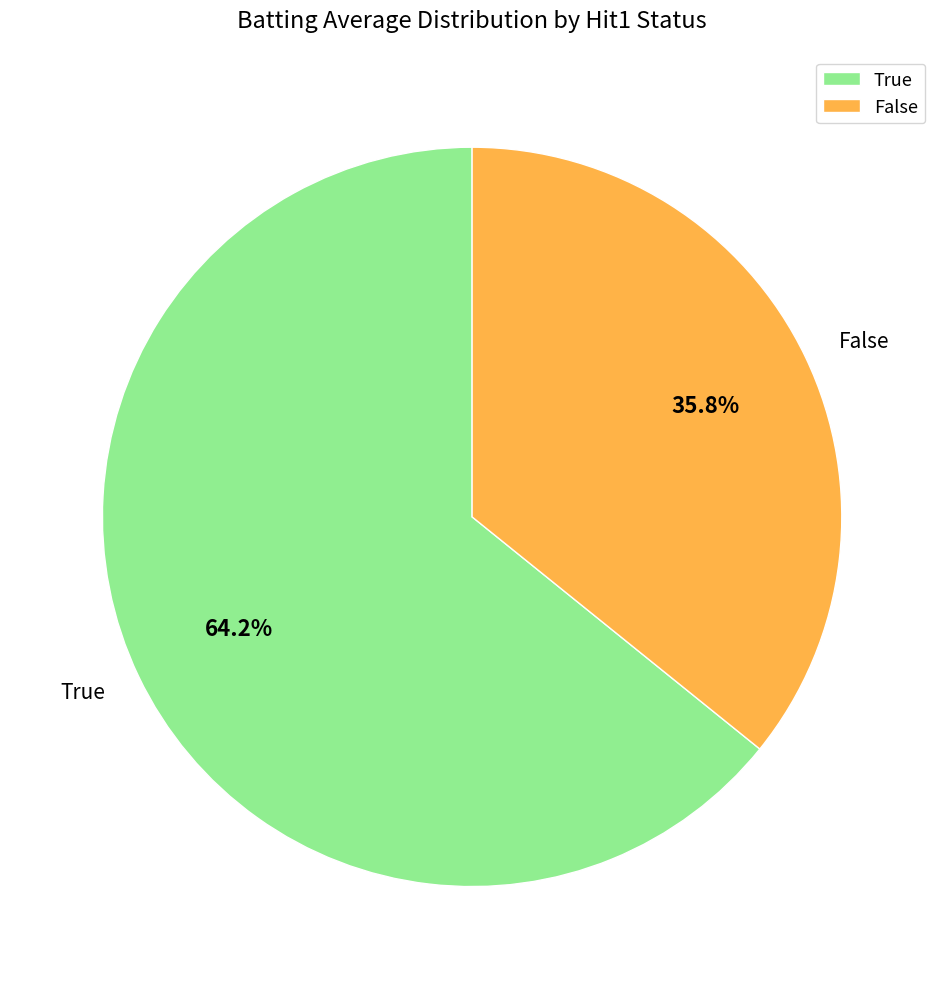

How many segments does this pie chart have?

2